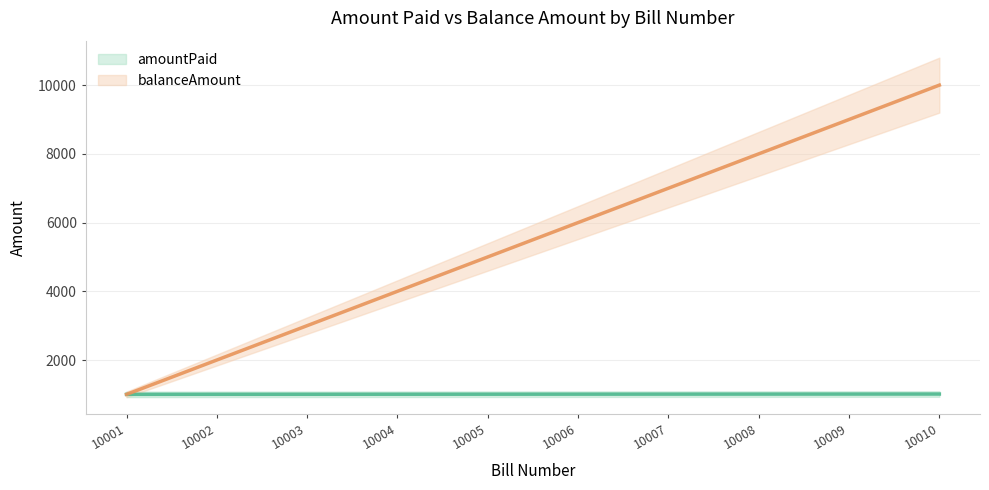

Is the value of balanceAmount at 10008 greater than the value of amountPaid at 10001?

Yes